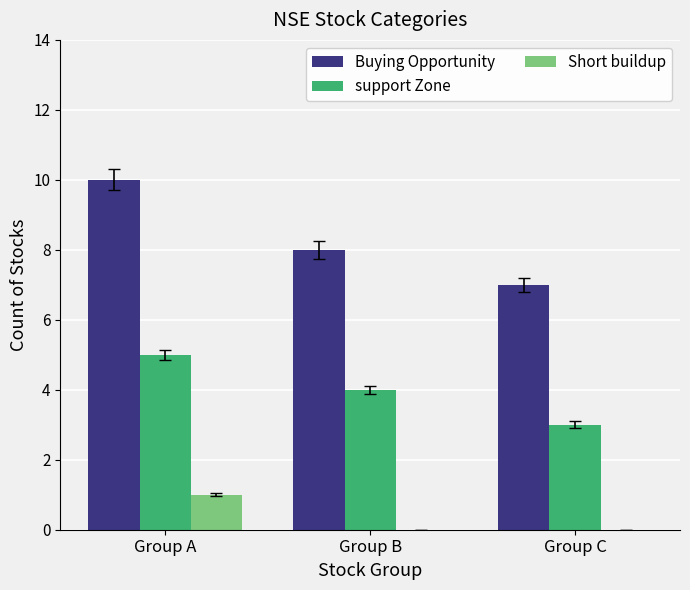

Reading left to right, extract all data points from this chart.

Buying Opportunity: 10	8	7
support Zone: 5	4	3
Short buildup: 1	0	0